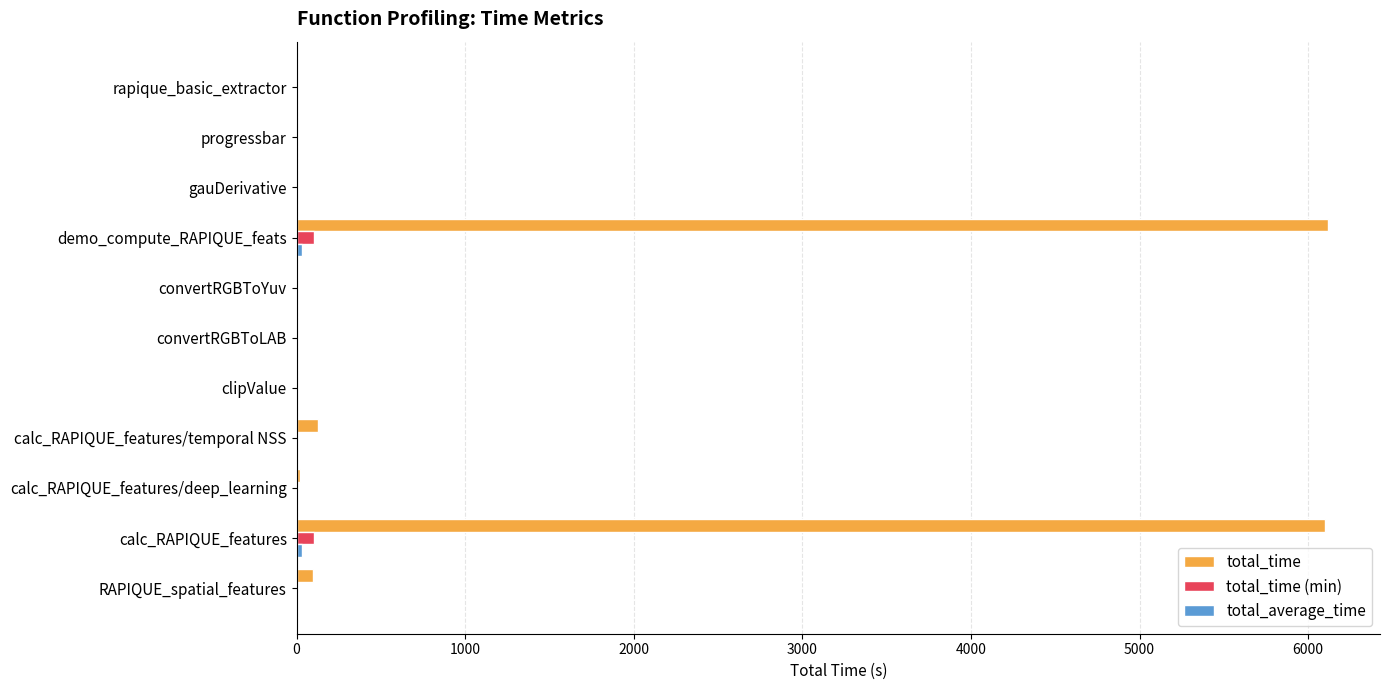

Which series has the largest total across all categories?

total_time